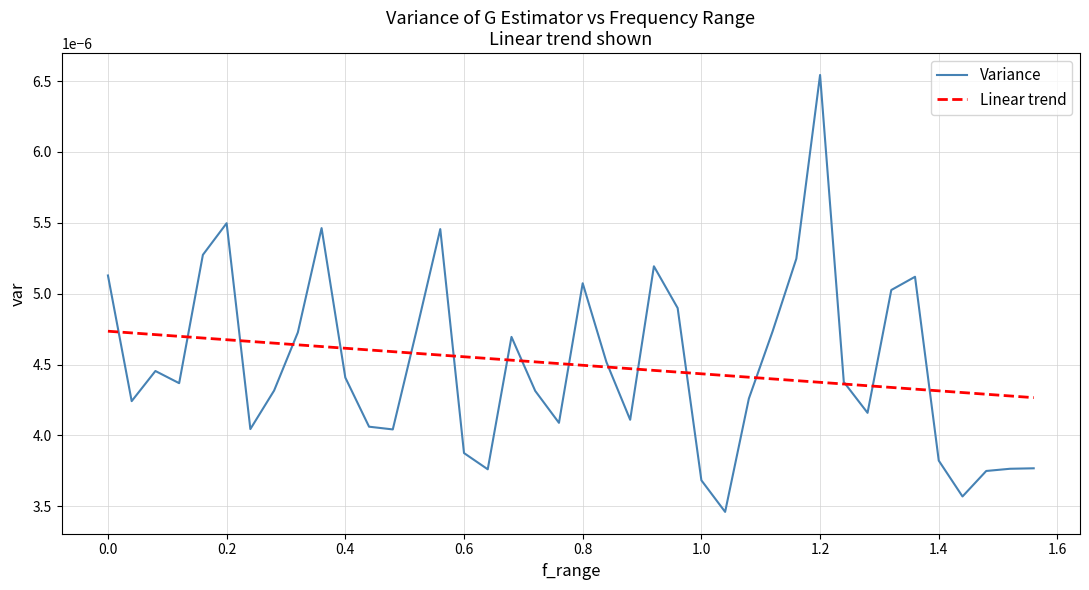

How many Variance values are between 0 and 1?

40